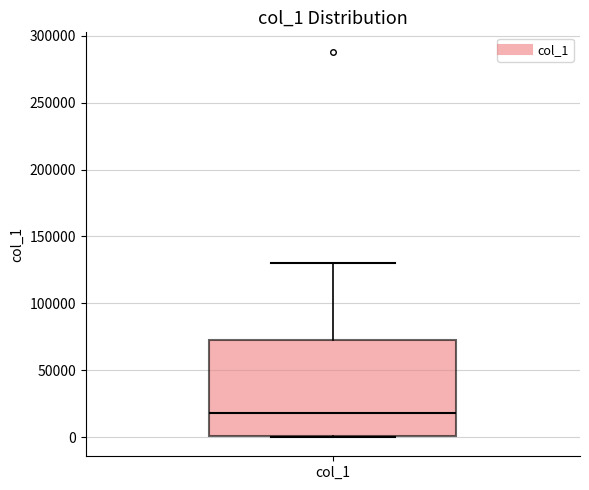

Transcribe this box plot: give where the median line is, the range the box spans, and where the two whiskers end, as read against the y-axis. The values are not printed on the chart, so give them approximately, as read against the axis.

median 20000, box 0 to 70000, whiskers 0 to 130000